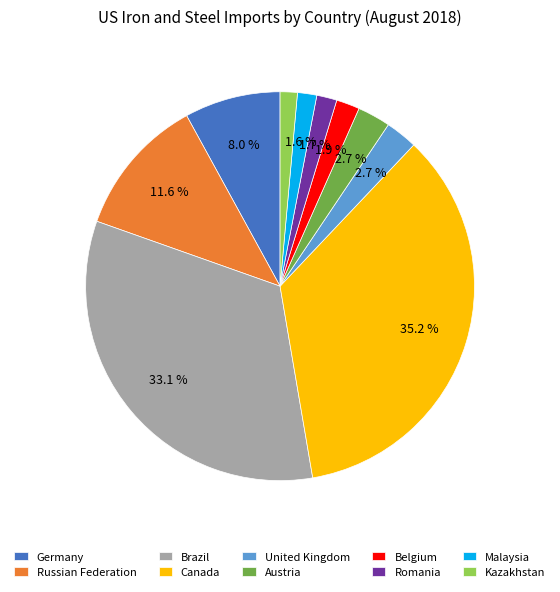

Does Austria represent more than half of the total?

No